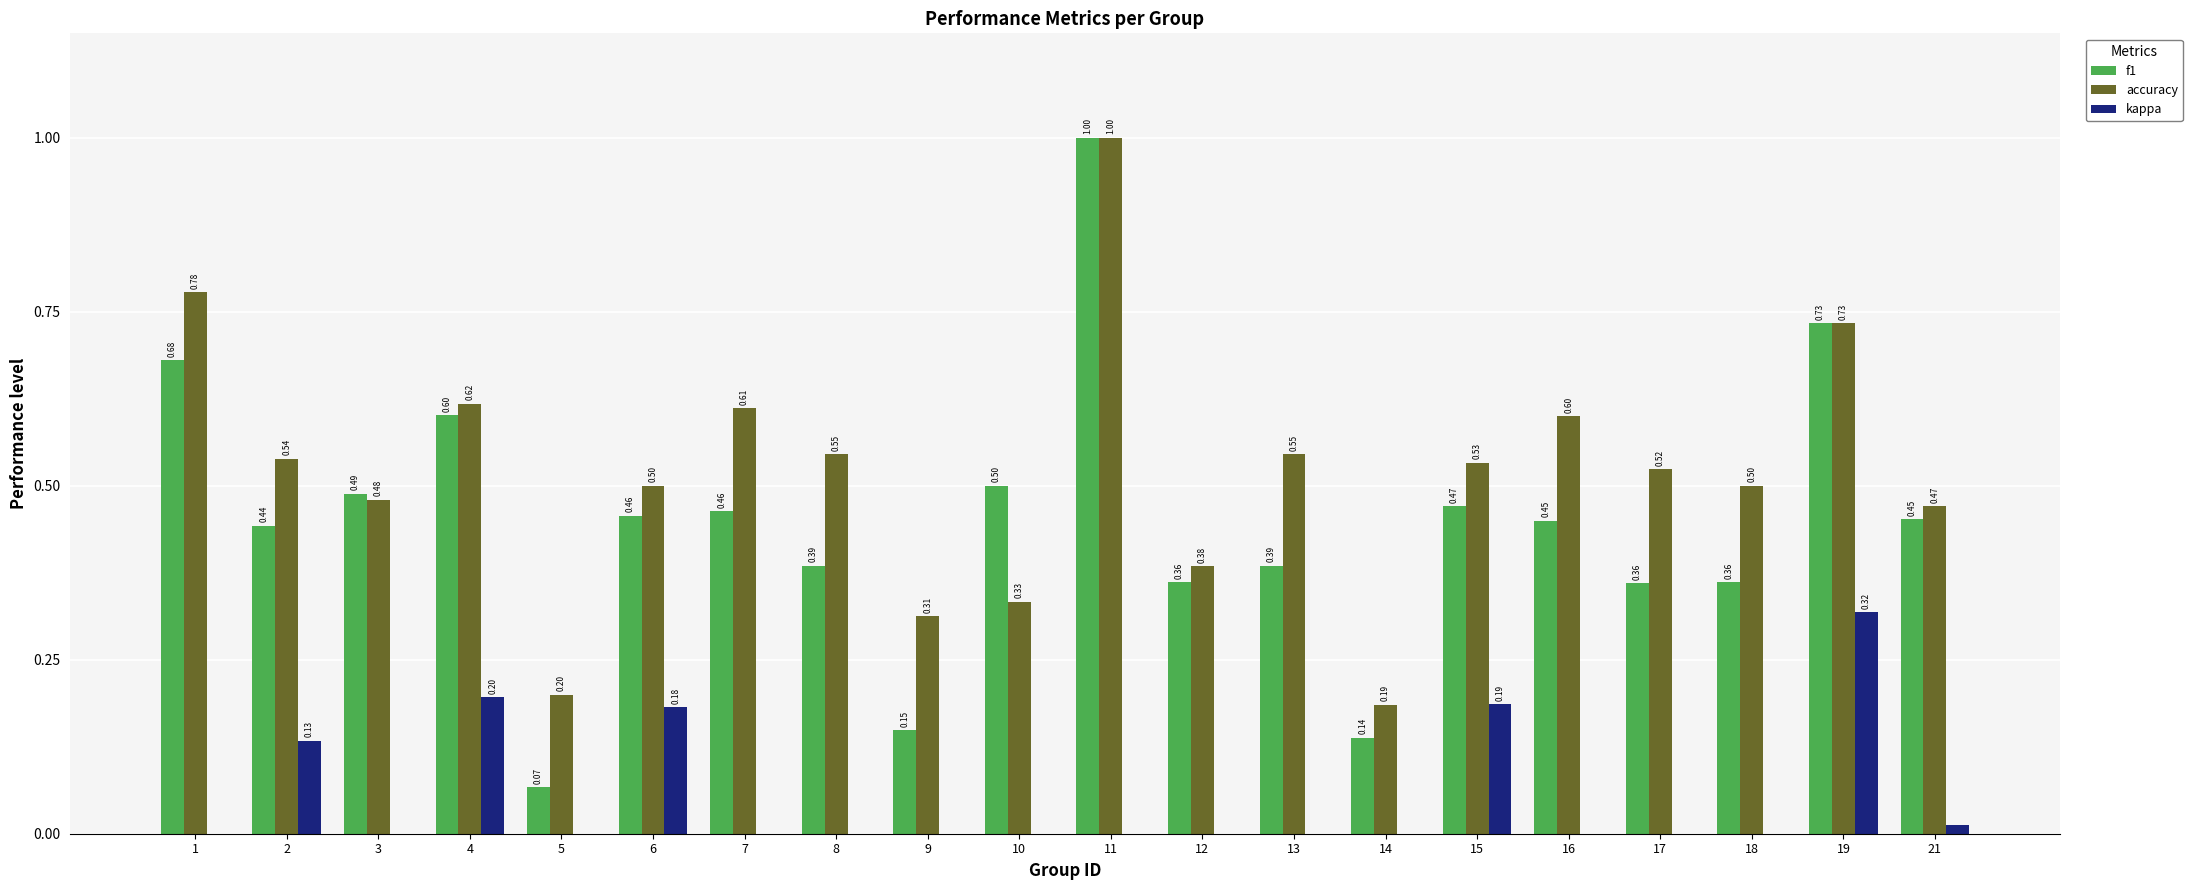

How many data points does each series have?

20